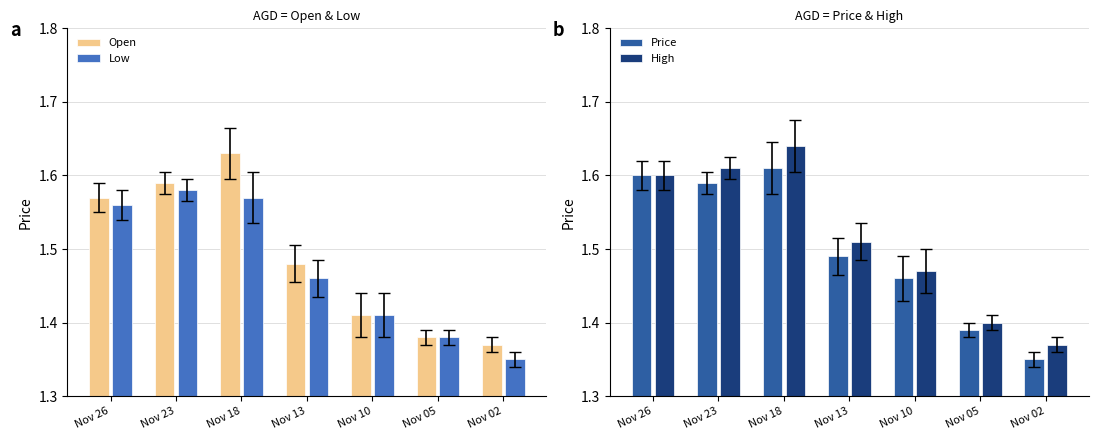

What is the lowest value of the Open series?

1.4